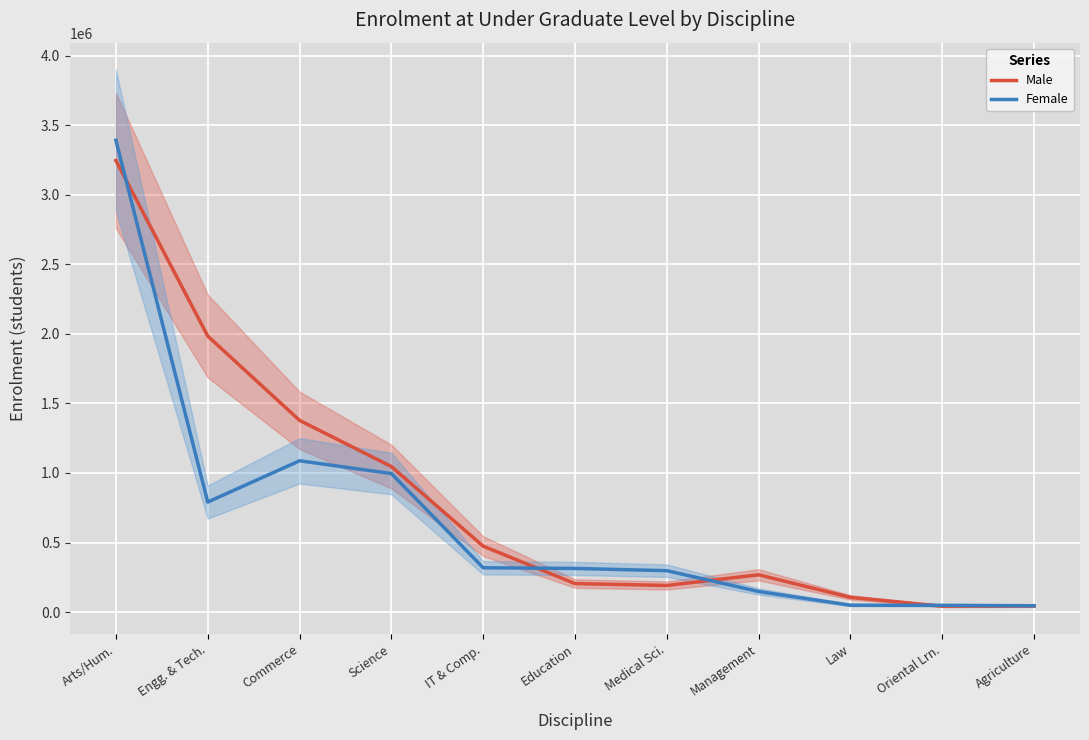

Which series has the widest spread of values?

Female